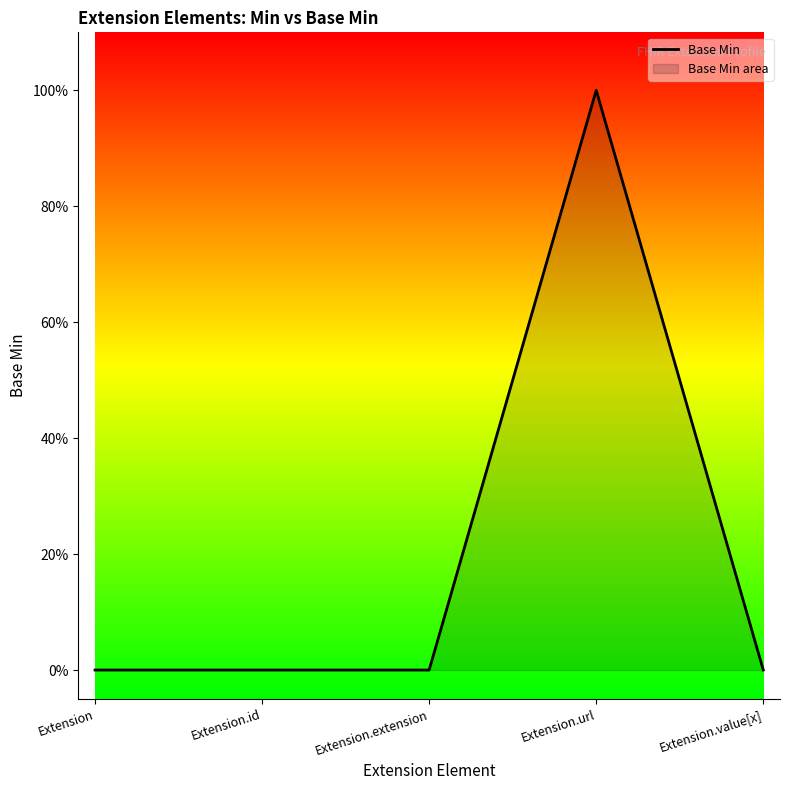

Rank the categories by value from highest to lowest.

Extension.url, Extension, Extension.id, Extension.extension, Extension.value[x]